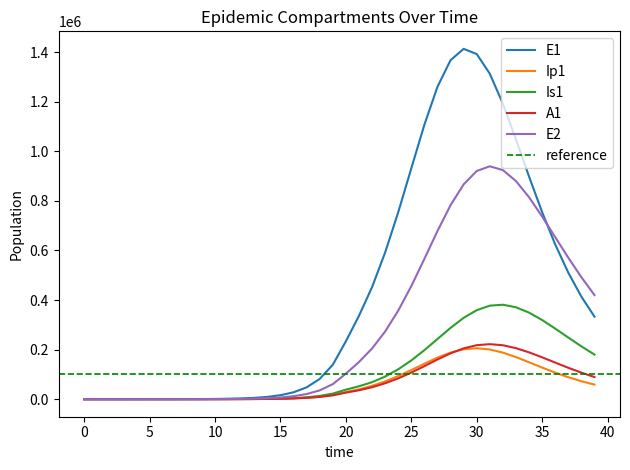

What is the approximate value of Ip1 at 32?

187915.2